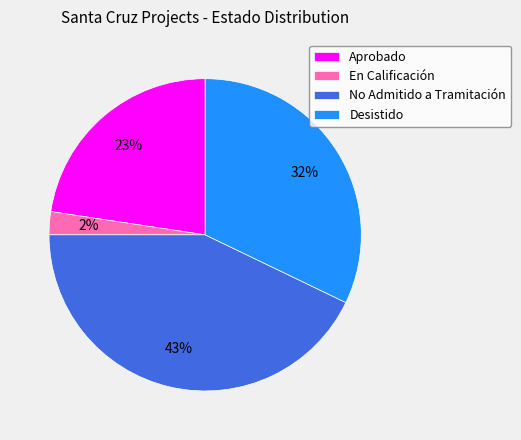

Rank the categories by value from highest to lowest.

No Admitido a Tramitación, Desistido, Aprobado, En Calificación